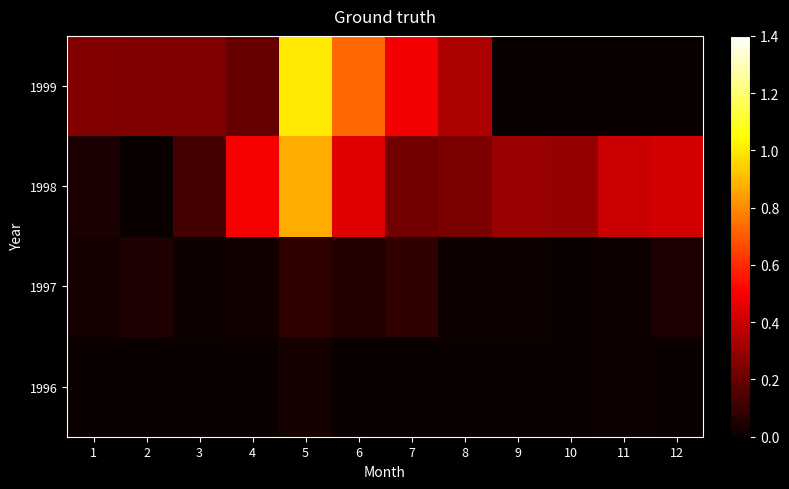

List the series in order of their peak value, highest first.

1999, 1998, 1997, 1996